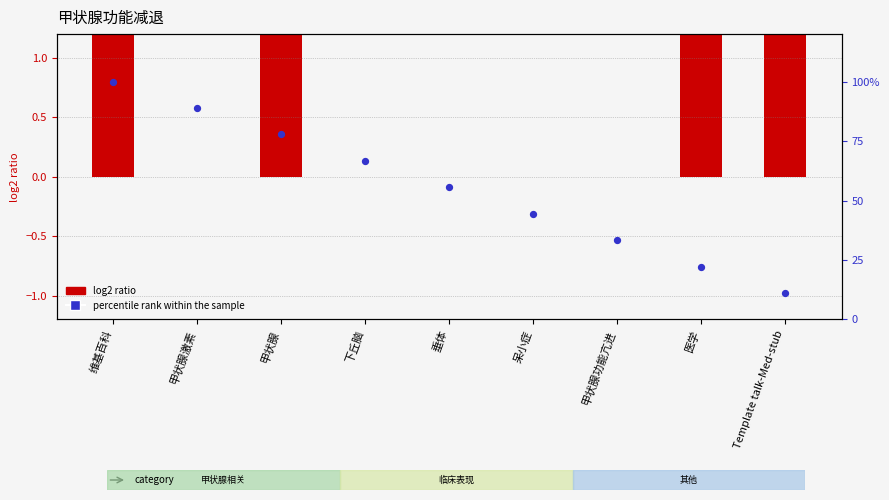

At which category is the sum across all series the highest?

维基百科